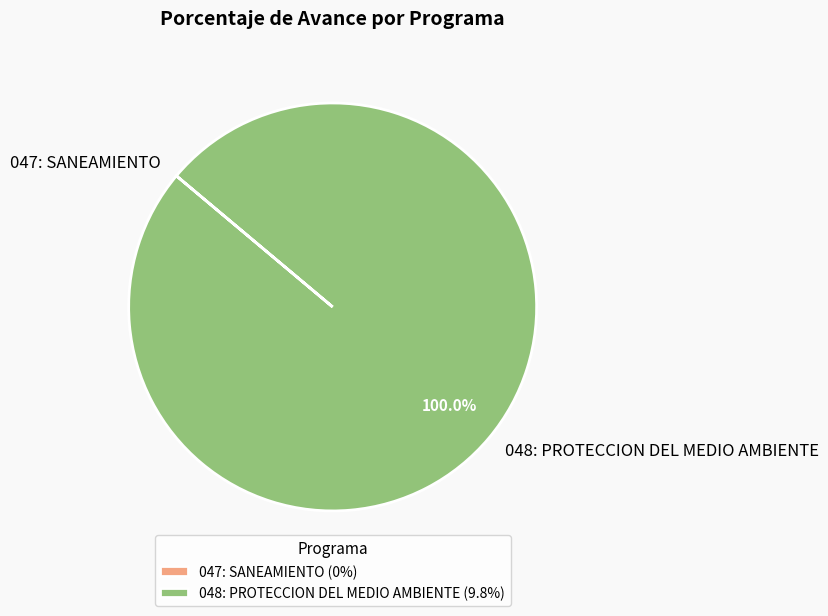

Is there any slice that represents more than half of the pie?

Yes